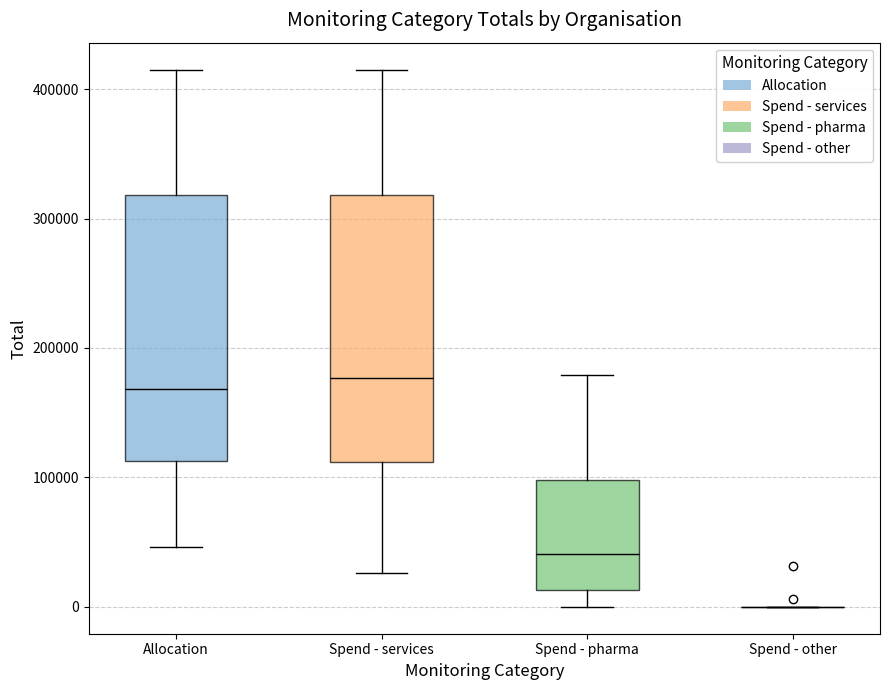

Reading left to right, transcribe this box plot: for each box, give where its median line is, the range the box spans, and where its two whiskers end, as read against the y-axis. The values are not printed on the chart, so give them approximately, as read against the axis.

Allocation: median 170000, box 110000 to 320000, whiskers 50000 to 420000
Spend - services: median 180000, box 110000 to 320000, whiskers 30000 to 420000
Spend - pharma: median 40000, box 10000 to 100000, whiskers 0 to 180000
Spend - other: box collapsed to a line at 0, whiskers 0 to 0